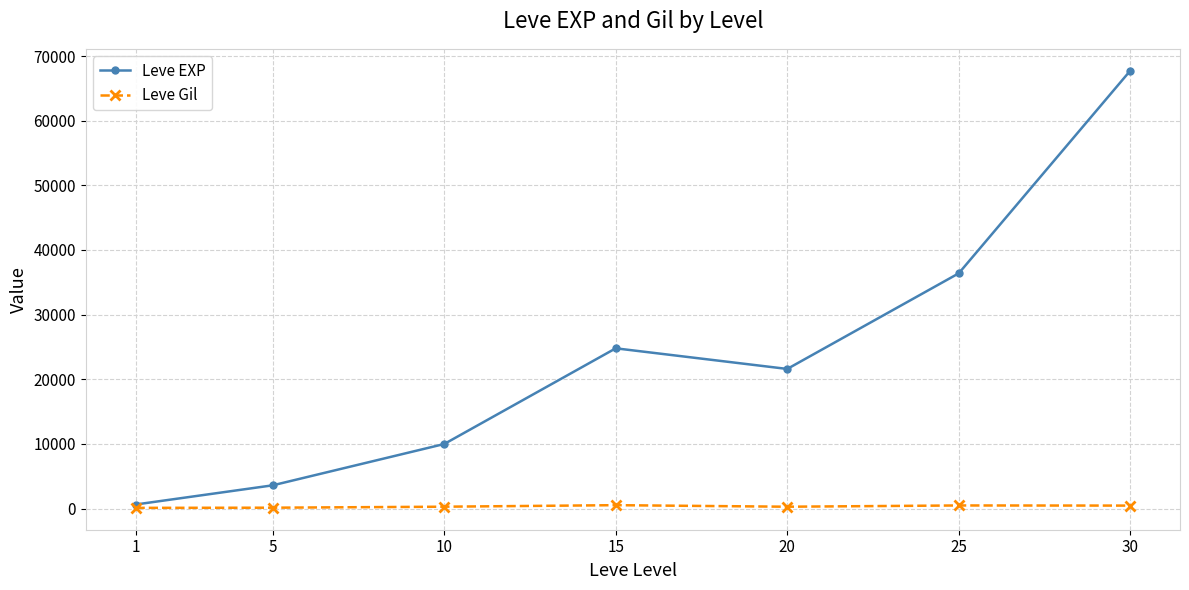

The value of Leve EXP at 30 is 98053. True or false?

False